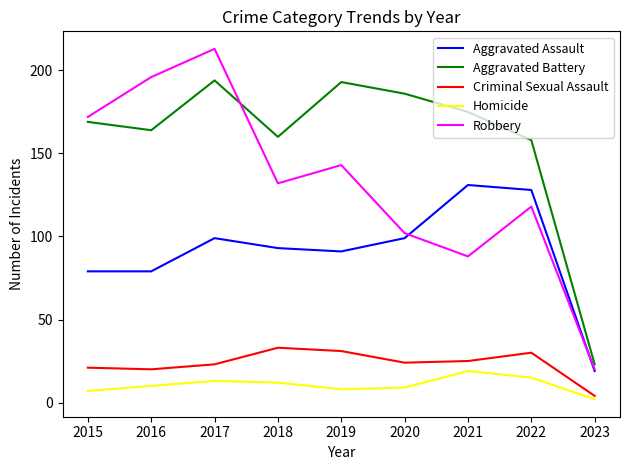

The Criminal Sexual Assault series shows 36 at 2015. True or false?

False